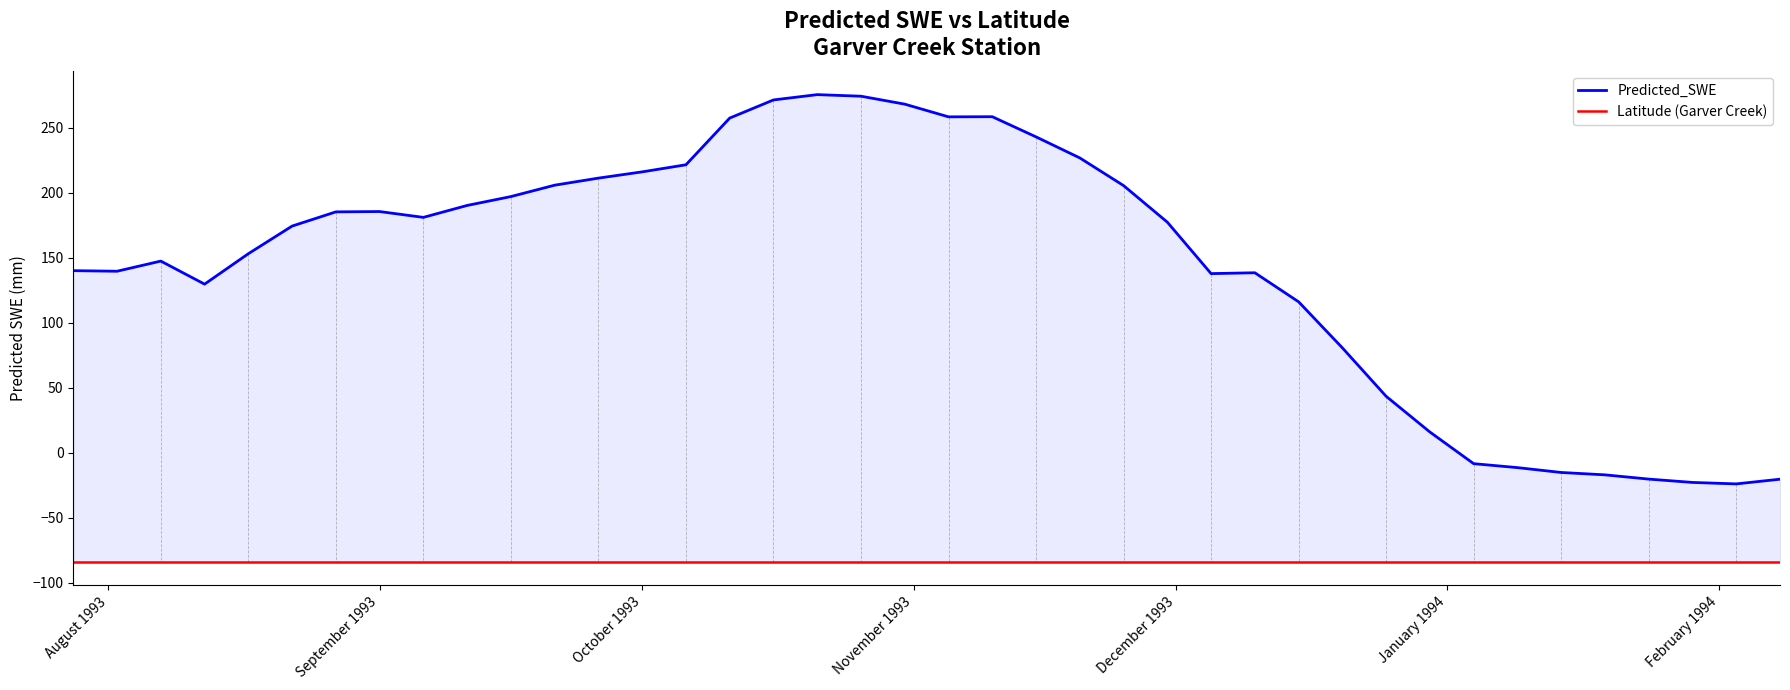

True or false: Latitude (Garver Creek) and Predicted_SWE intersect in this chart.

False